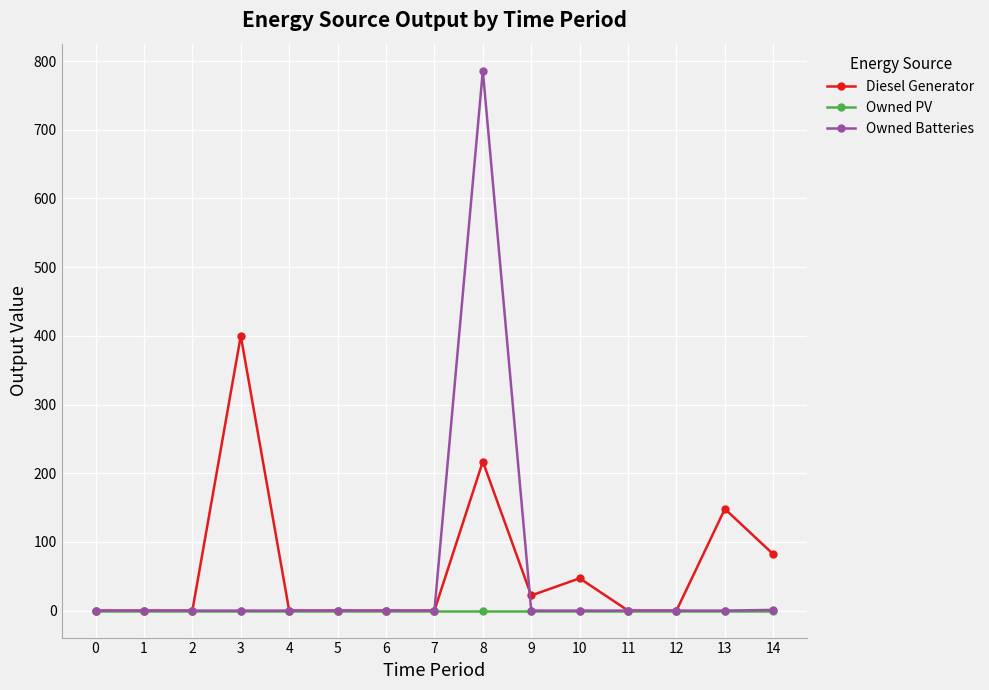

List the series in order of their peak value, highest first.

Owned Batteries, Diesel Generator, Owned PV